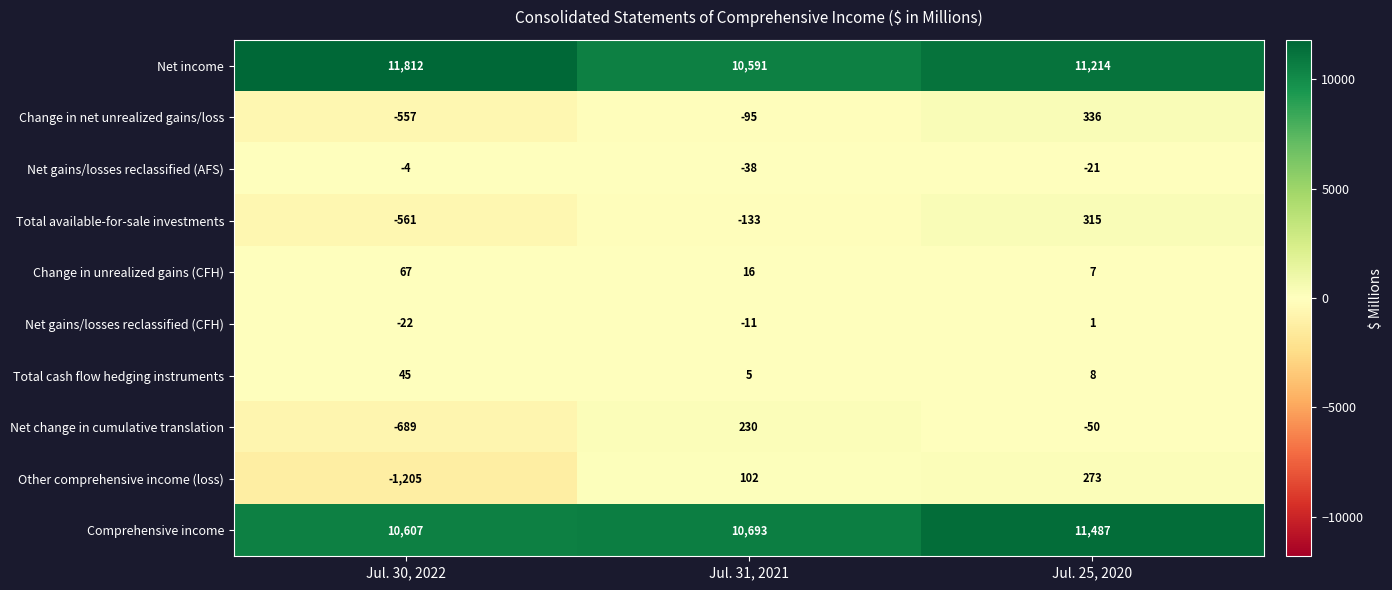

What is the difference between the maximum and second lowest values in the Comprehensive income series?

794